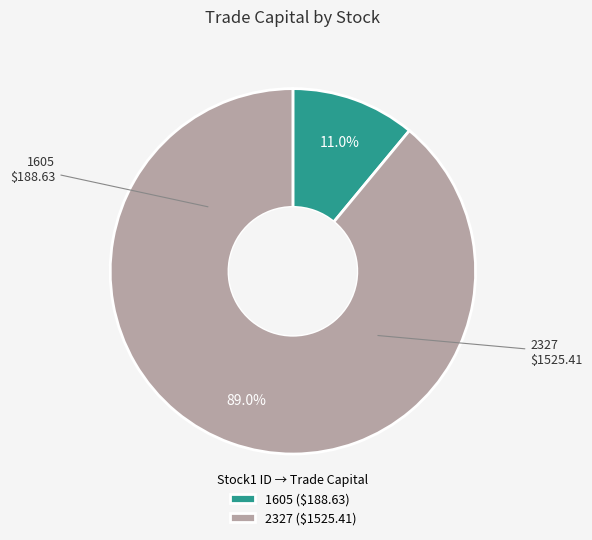

To the nearest percent, what percentage of the pie is 2327?

89%